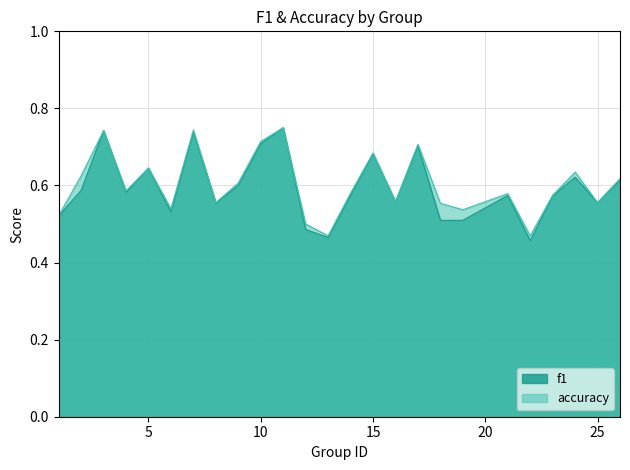

True or false: accuracy and f1 intersect in this chart.

False